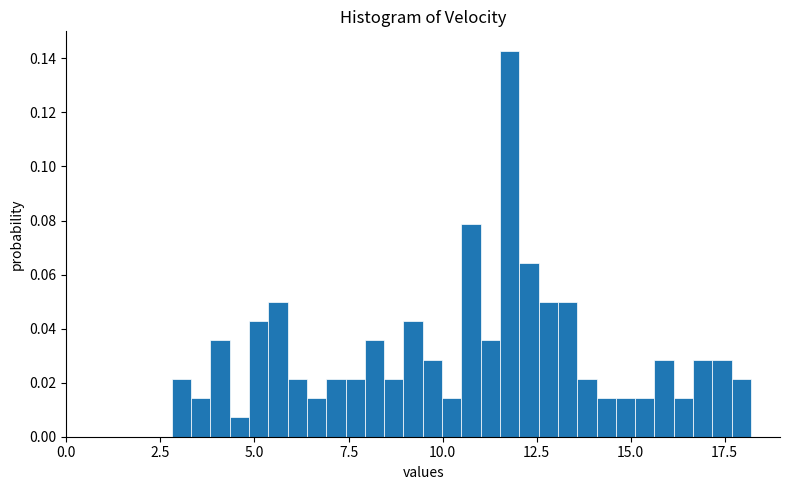

Read against the x-axis, roughly where is the centre of the tallest bar?

12.0